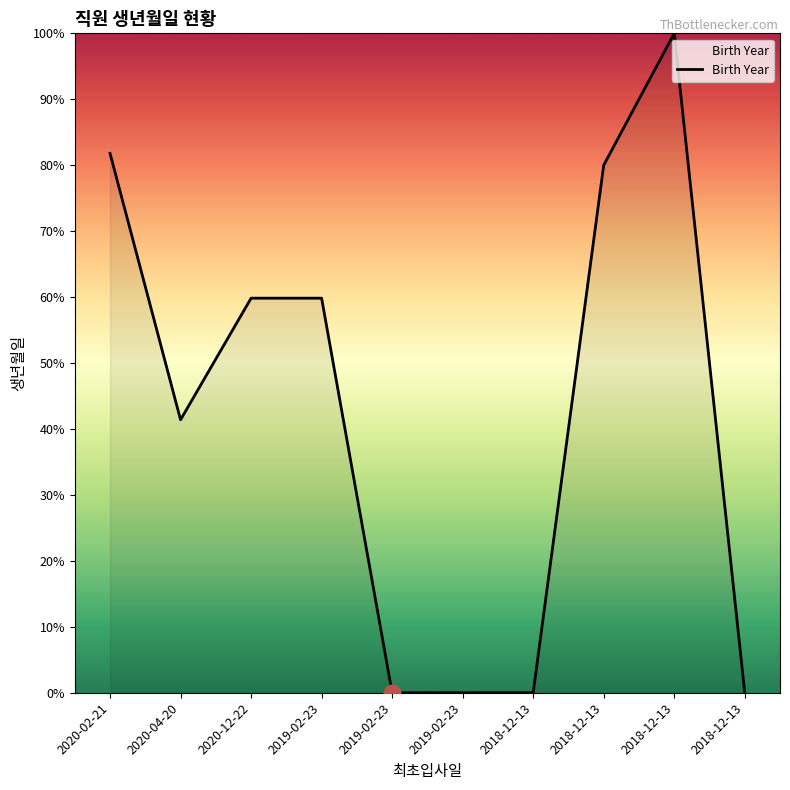

How many lines are shown in the chart?

1